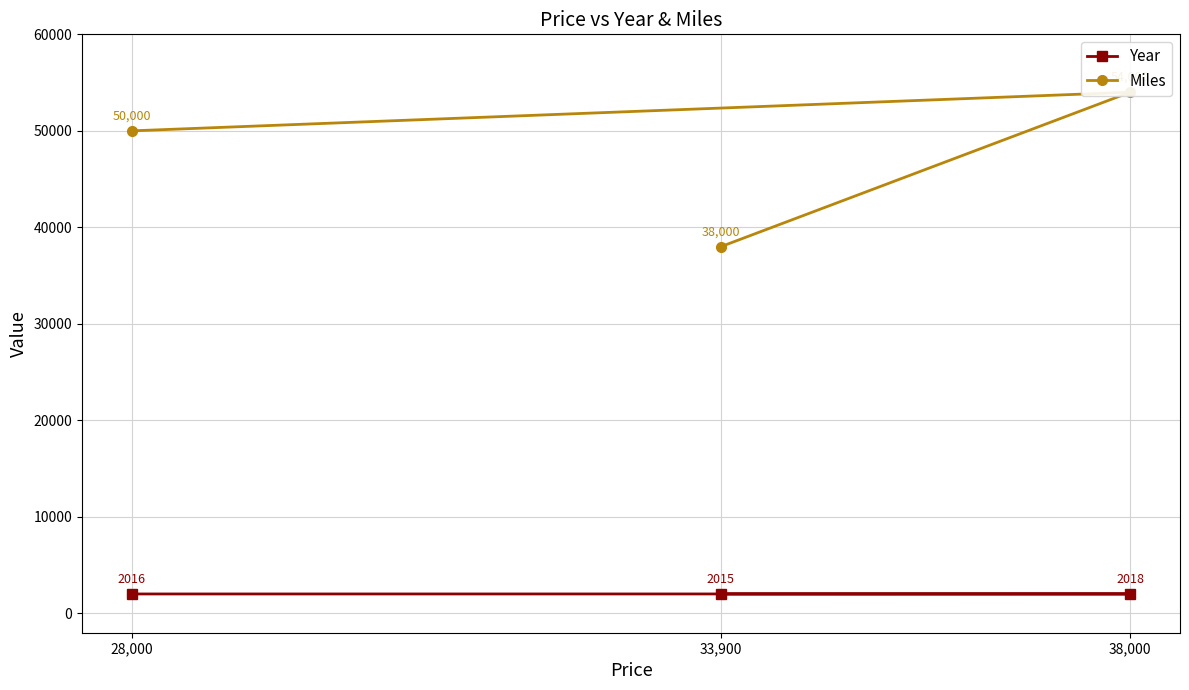

How many data points does each series have?

3